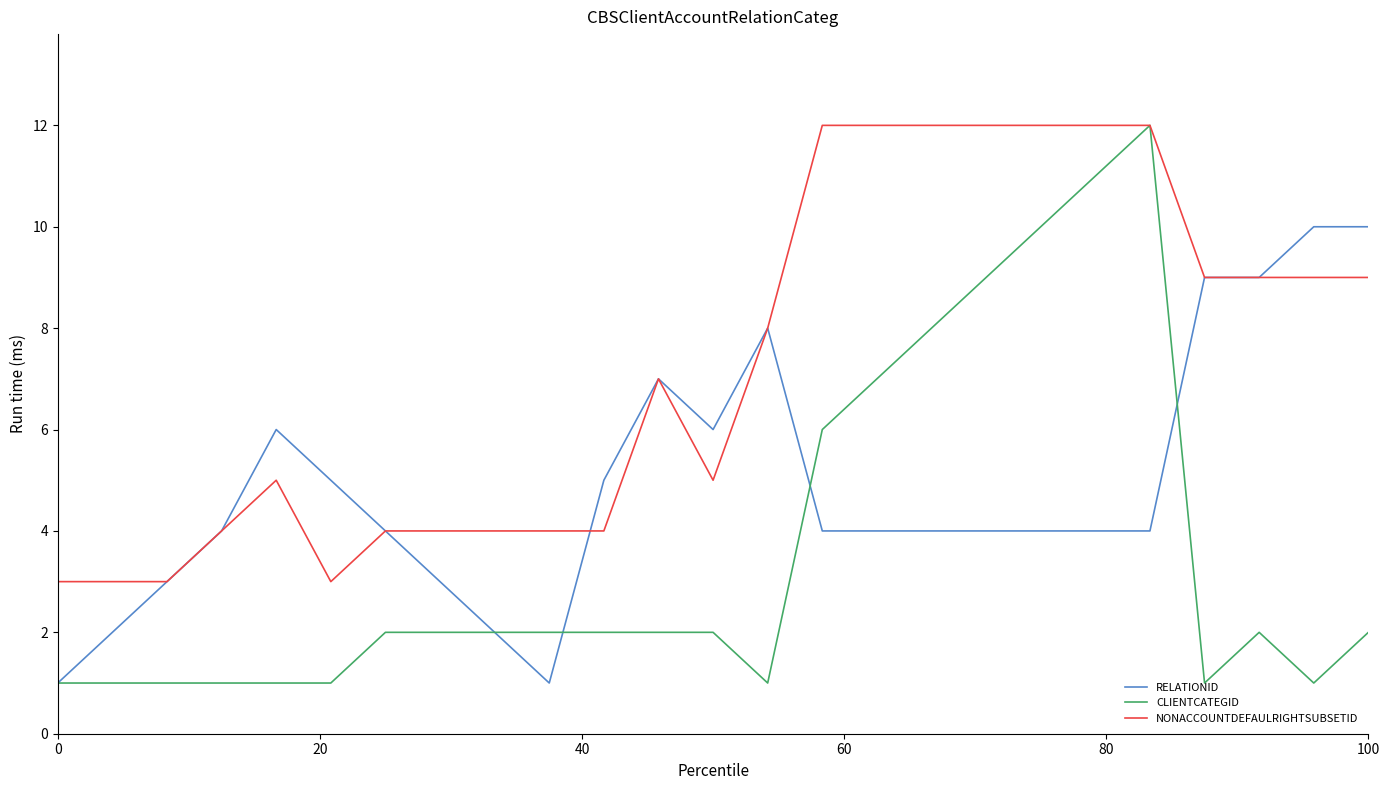

List the series in order of their overall mean, highest first.

NONACCOUNTDEFAULRIGHTSUBSETID, RELATIONID, CLIENTCATEGID